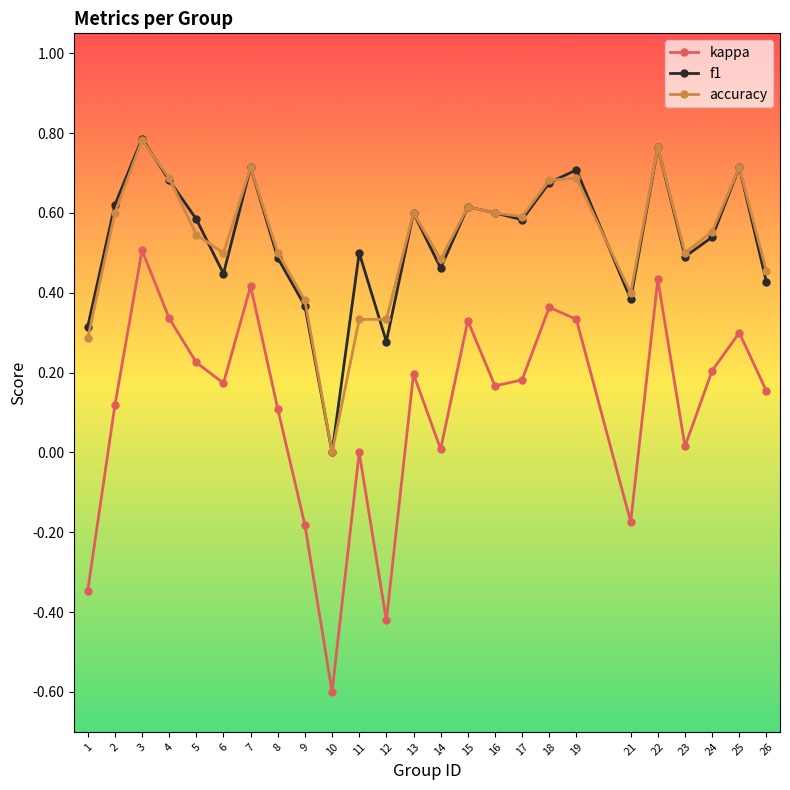

At which label does accuracy reach its minimum?

10